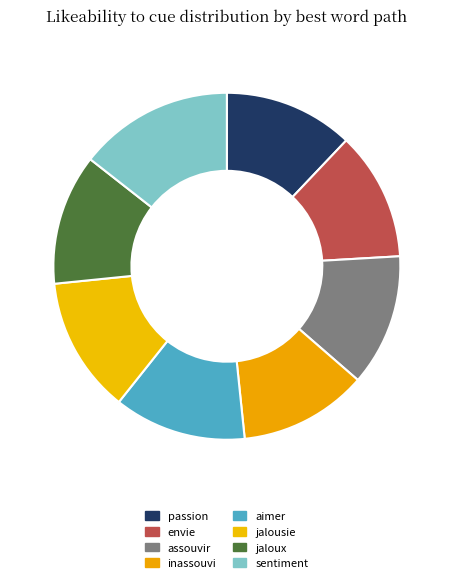

How many segments does this pie chart have?

8